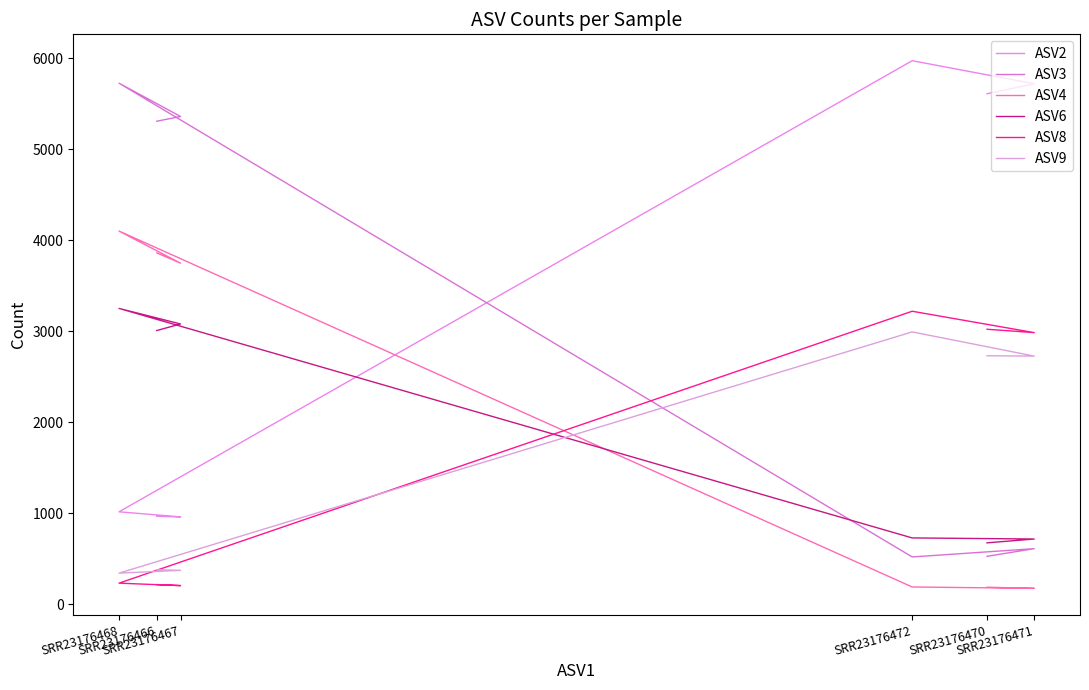

What is the sum of the ASV2 values at SRR23176470 and SRR23176467?

6574